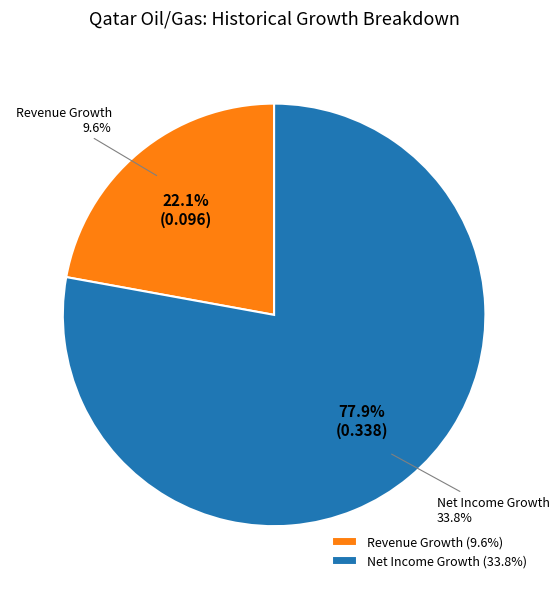

To the nearest percent, what is the difference between the largest and smallest slice percentages?

56%